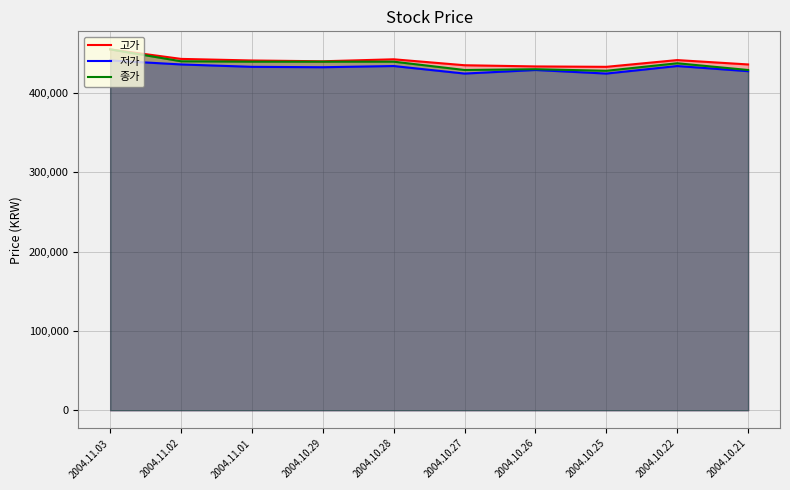

True or false: 저가 and 종가 intersect in this chart.

False